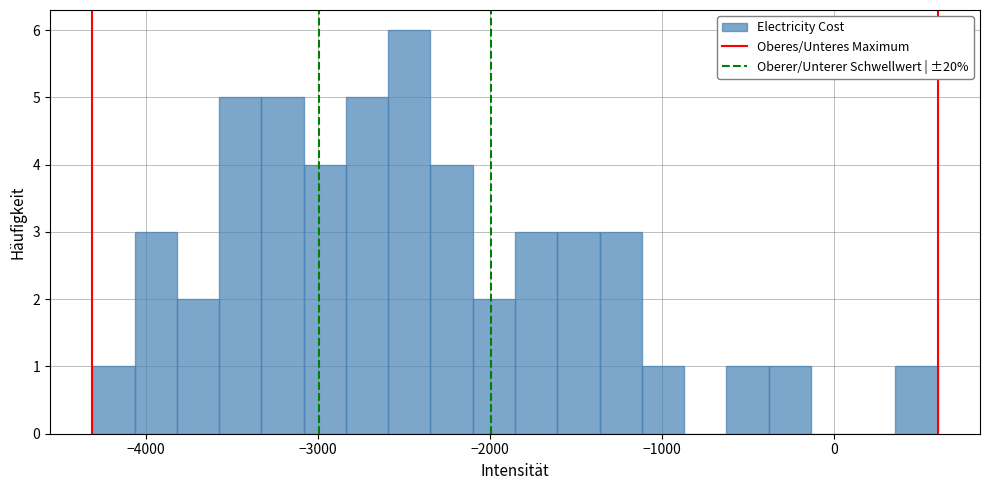

Read against the x-axis, roughly where is the centre of the tallest bar?

-2500